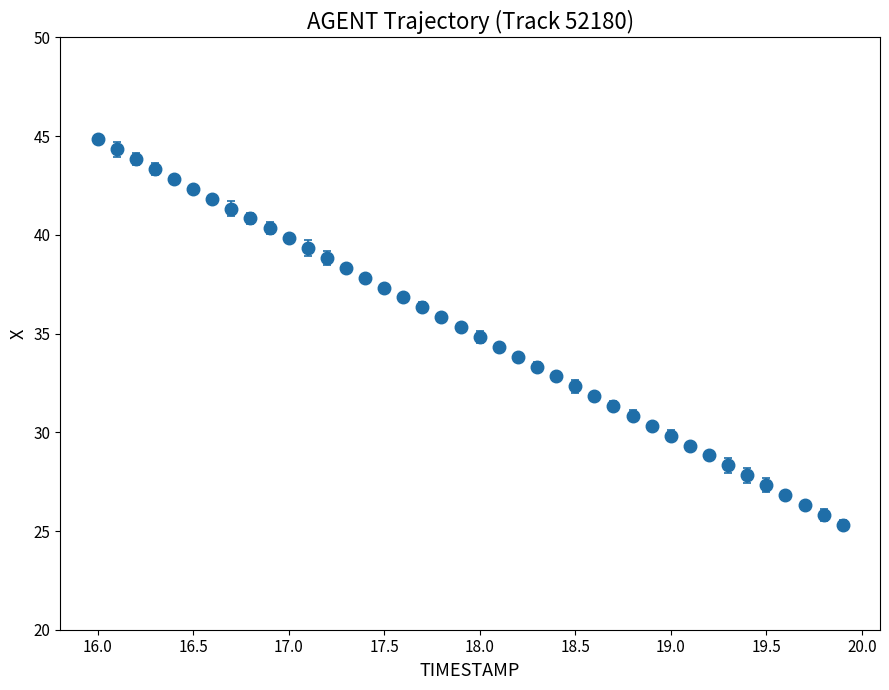

What is the value of the 27th point from the left?

31.8